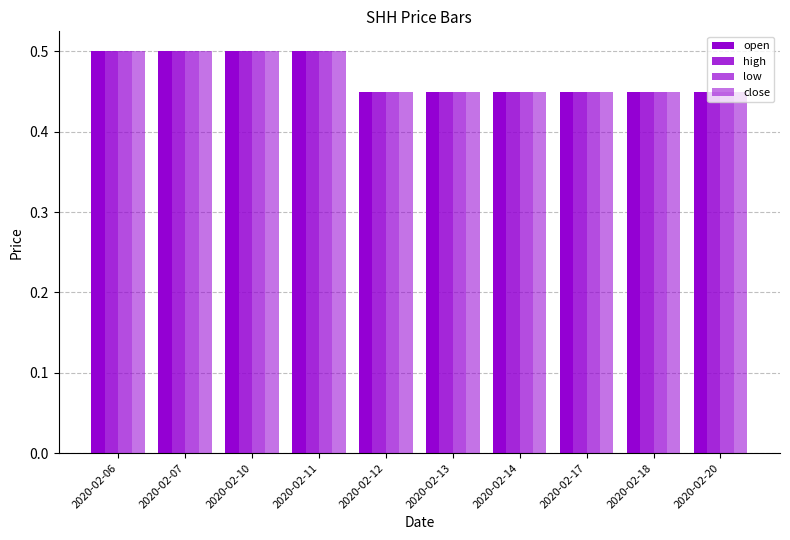

Does the chart contain stacked bars?

No